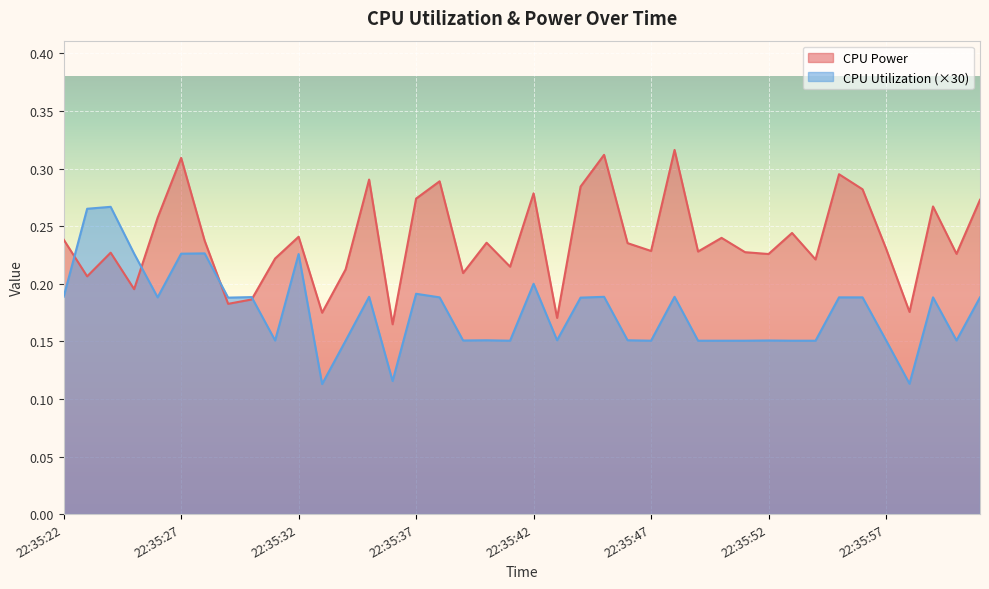

Rank the series at 22:35:25 from lowest to highest value.

CPU Power, CPU Utilization